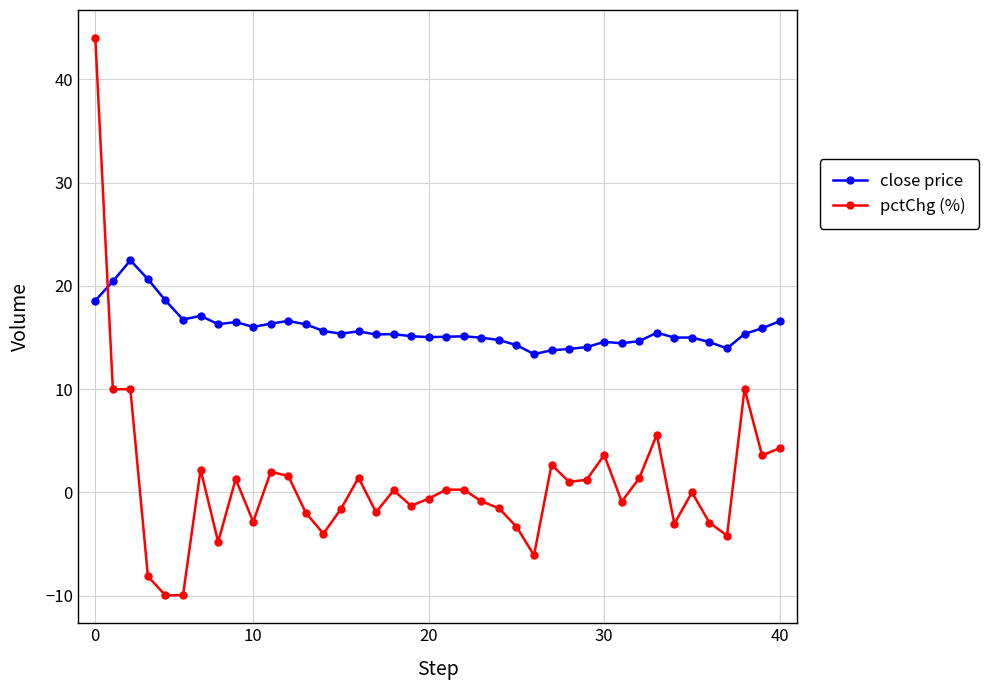

Which series has the largest range (max minus min)?

pctChg (%)